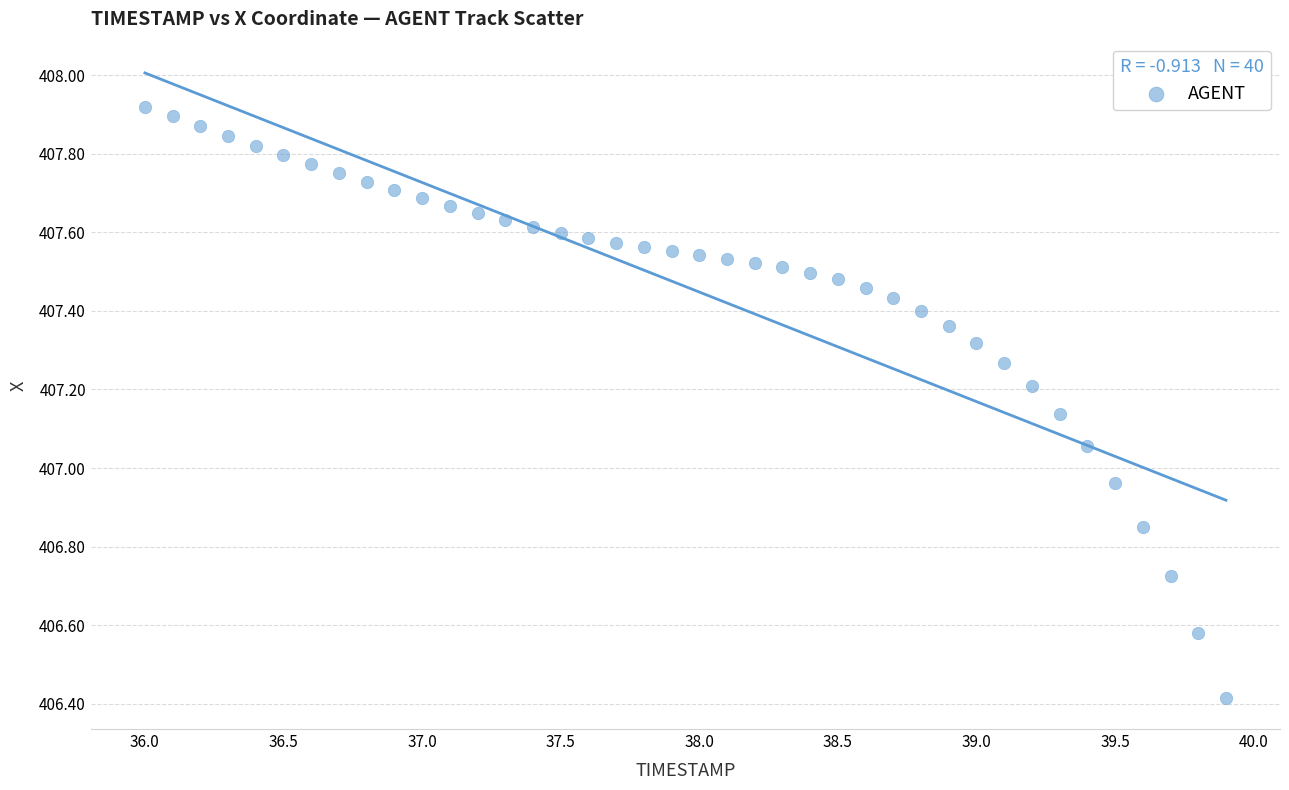

What is the range of Y values (max minus min)?

1.5